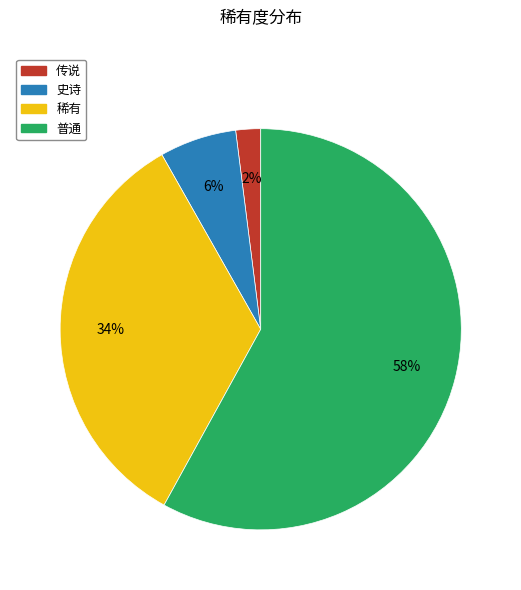

Is it true that 稀有 is 24% of the pie?

False